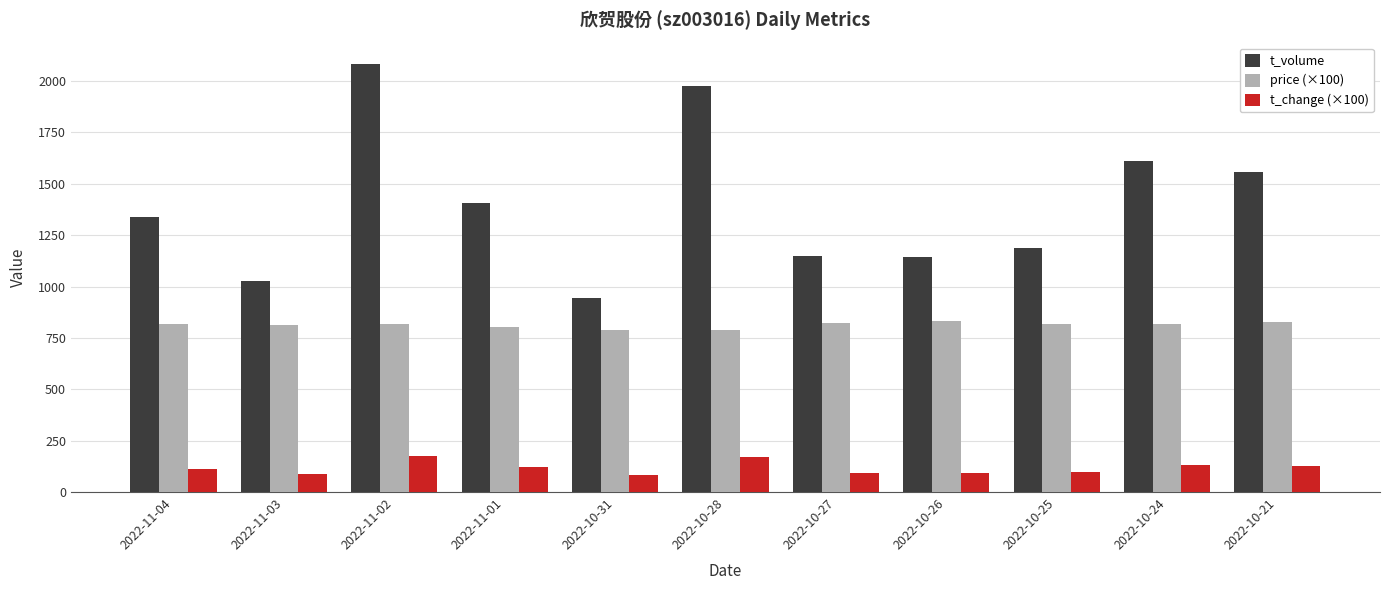

What is the average value of the t_volume series?

1402.4